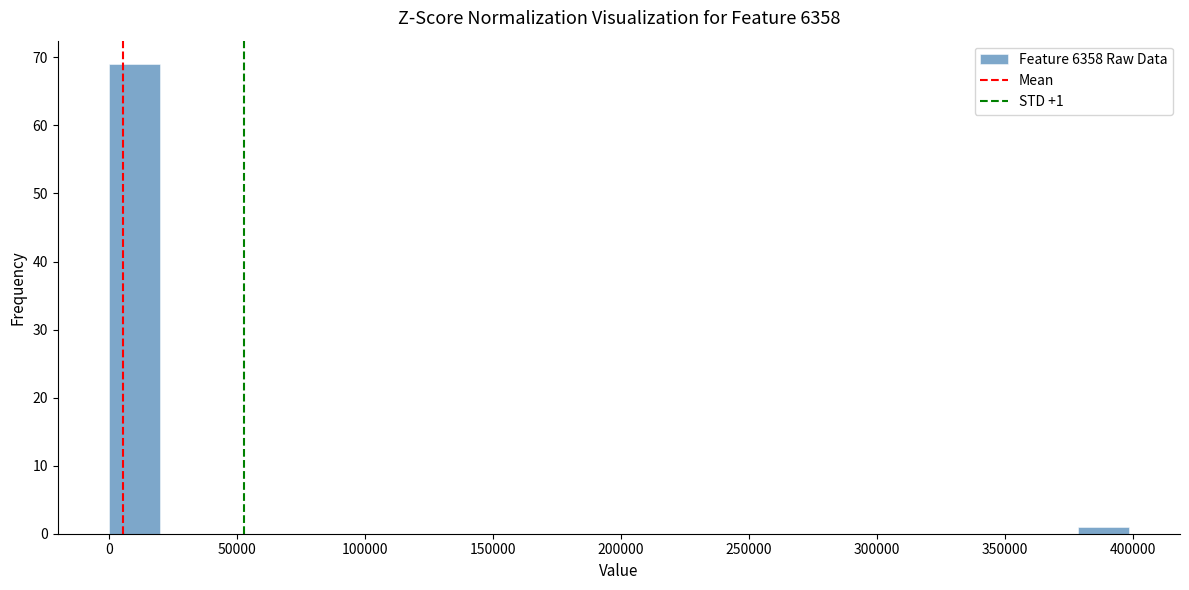

Around what value on the x-axis is the tallest bar? Give the approximate position of its centre, as read against the axis.

10000